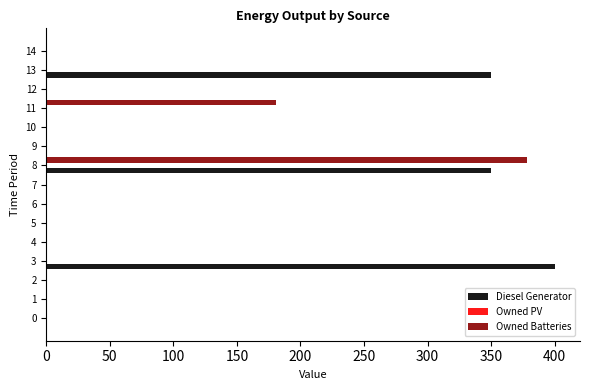

True or false: Diesel Generator has a value of -272 at 10.

False